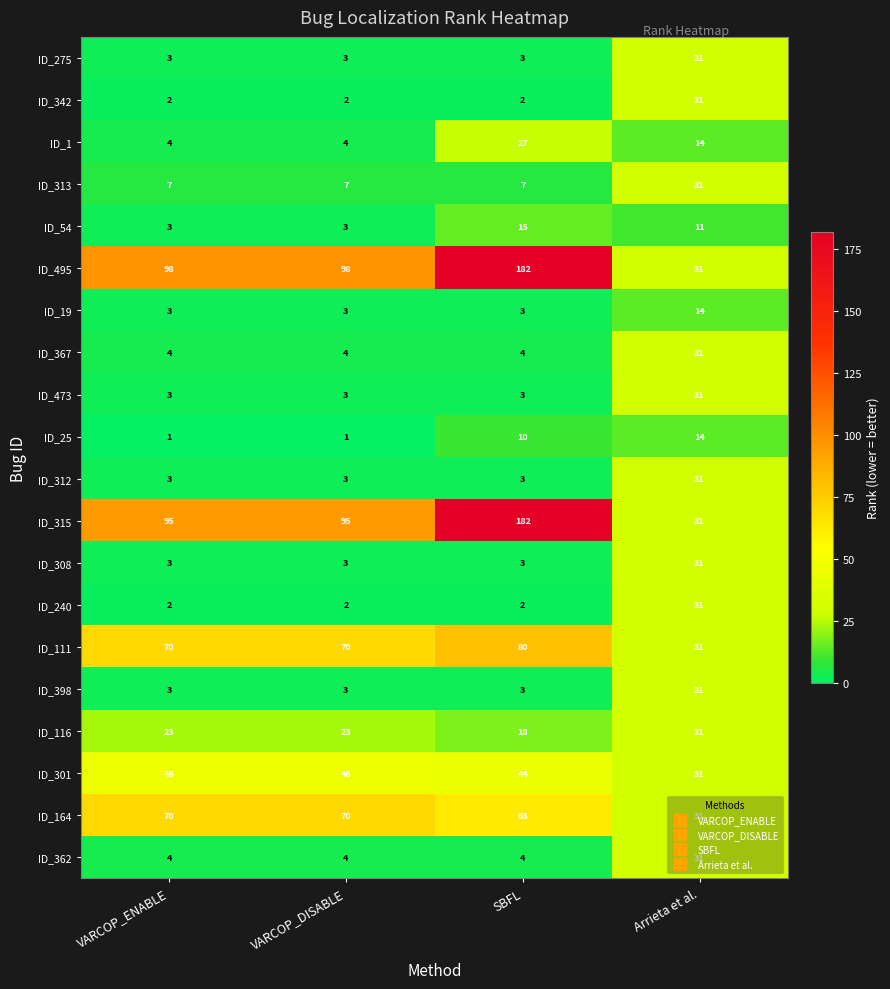

Is it true that ID_240 equals 2 at SBFL?

True